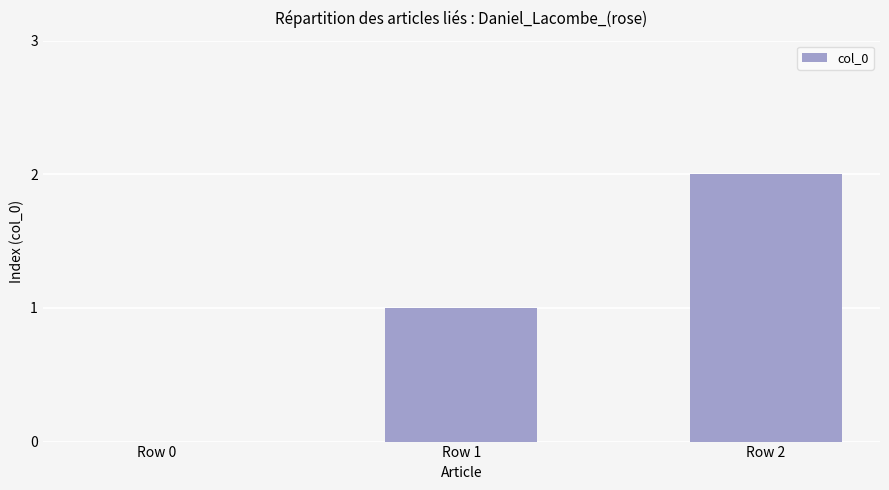

How many series are shown in this chart?

1